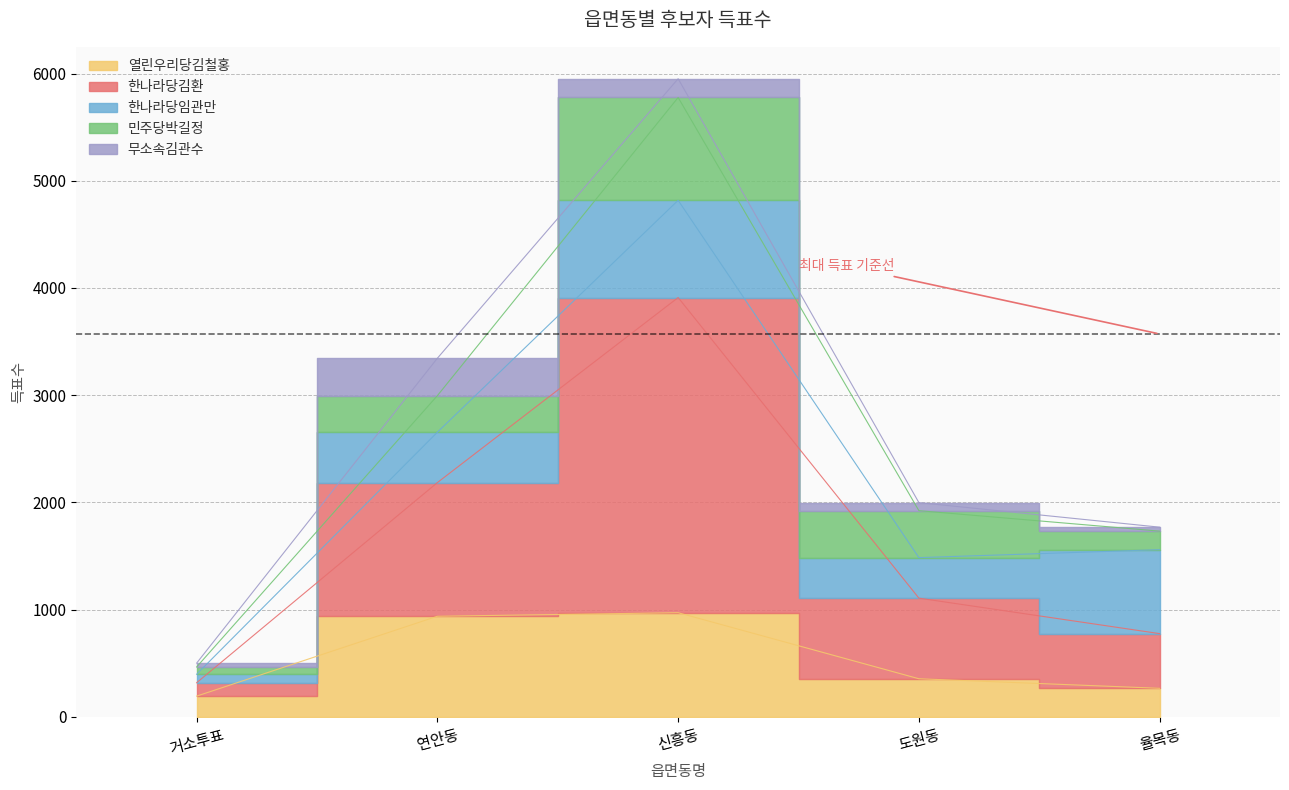

How many lines are shown in the chart?

5